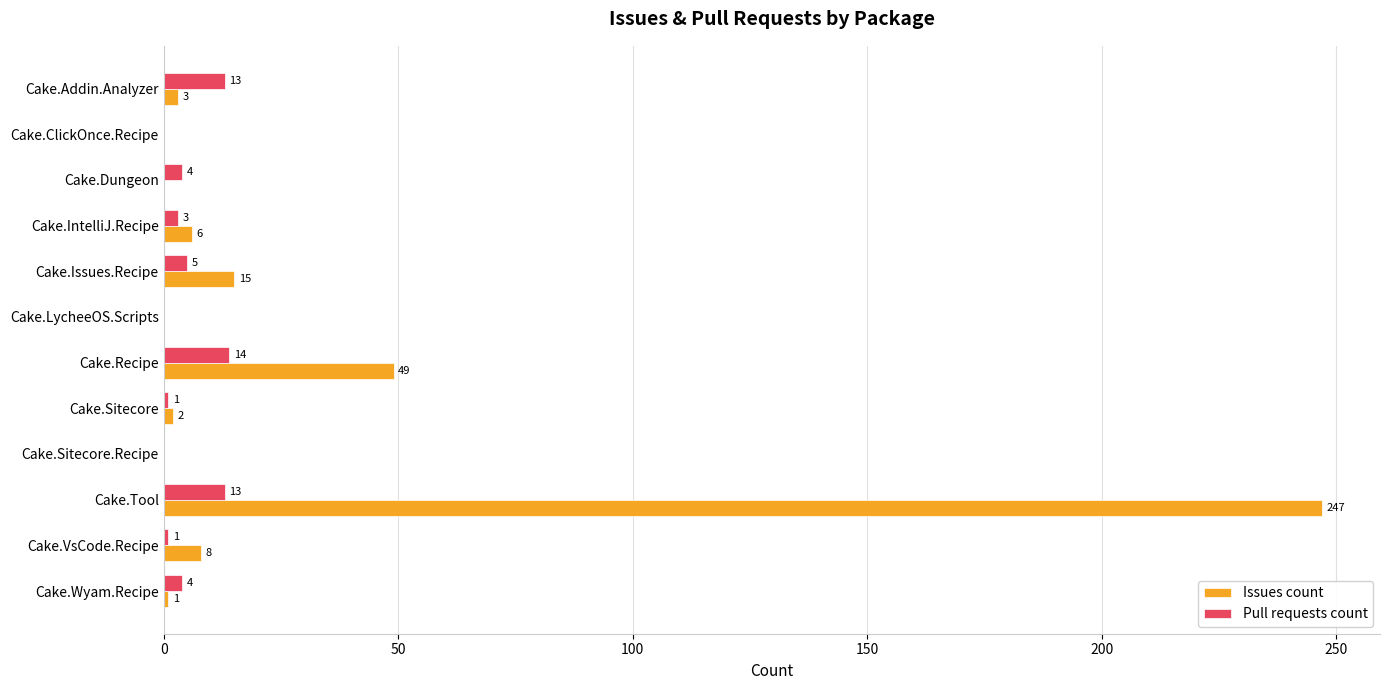

What is the sum of the Pull requests count values at Cake.Tool and Cake.Recipe?

27